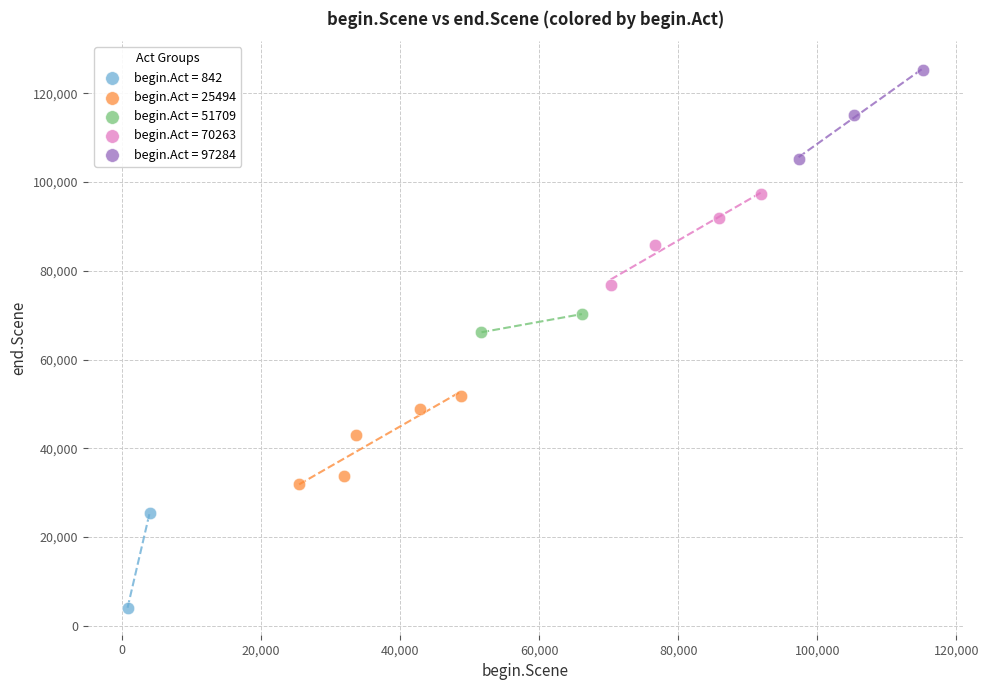

What are all the series names shown in the legend?

begin.Act = 842, begin.Act = 25494, begin.Act = 51709, begin.Act = 70263, begin.Act = 97284